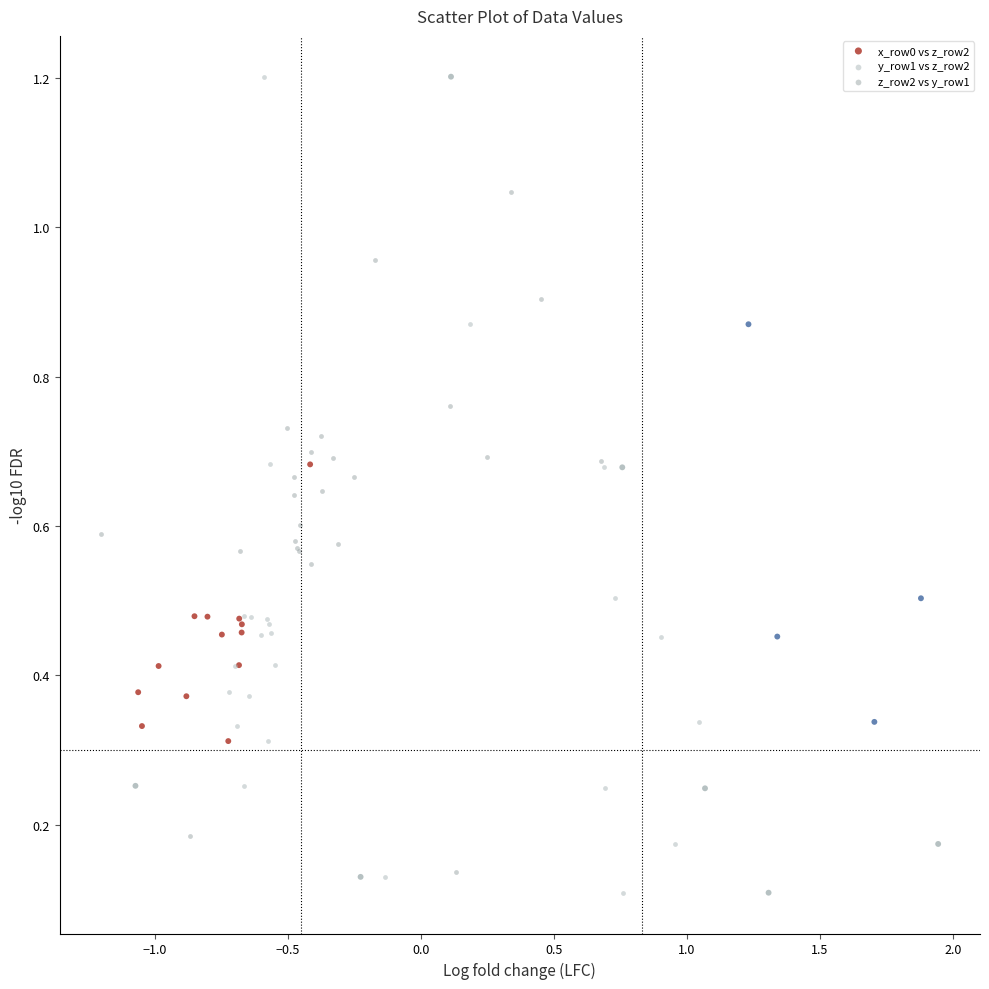

What are all the series names shown in the legend?

x_row0 vs z_row2, y_row1 vs z_row2, z_row2 vs y_row1